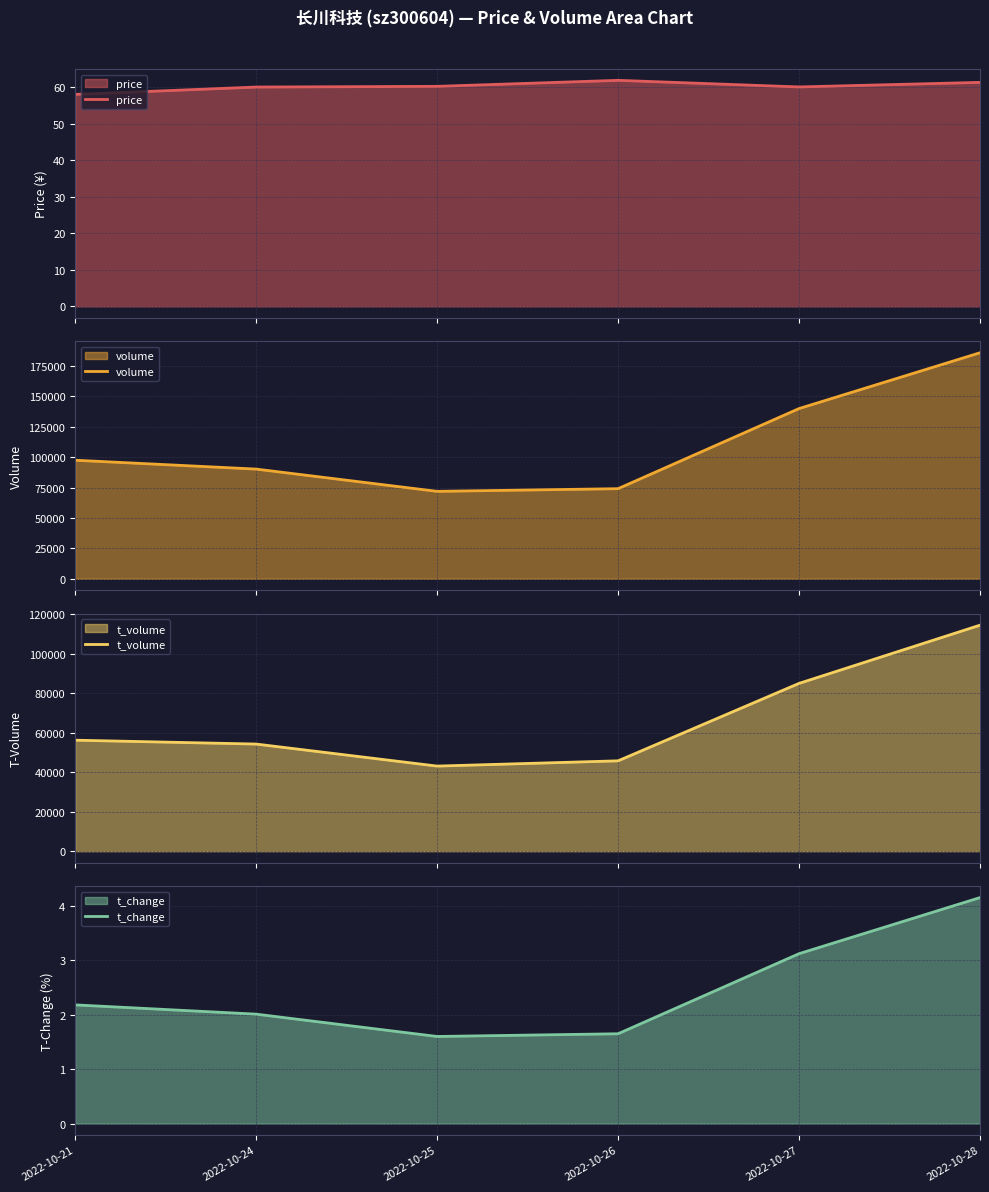

What is the value of the t_volume point at the 5th from the left?

84892.0